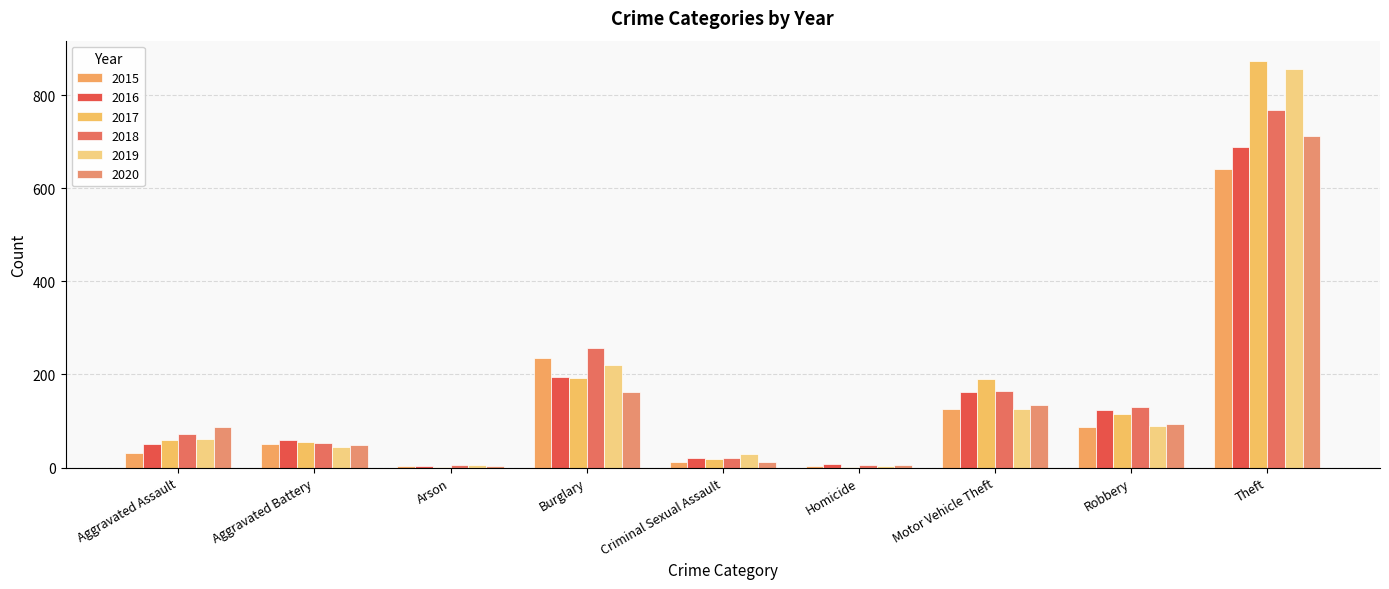

What is the value of the 2016 bar at the 7th from the left?

163